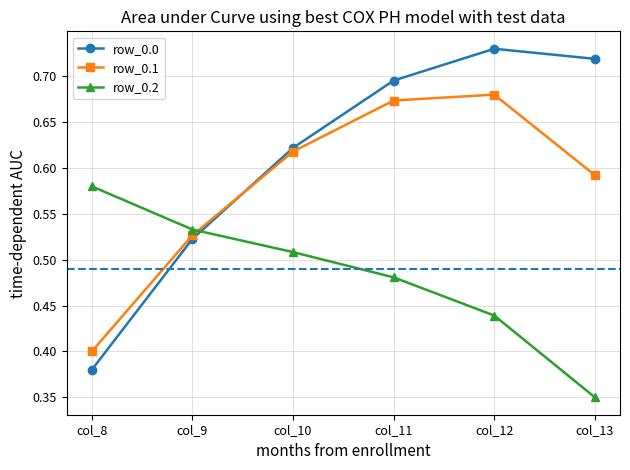

At which label is row_0.0 closest to 0?

col_8